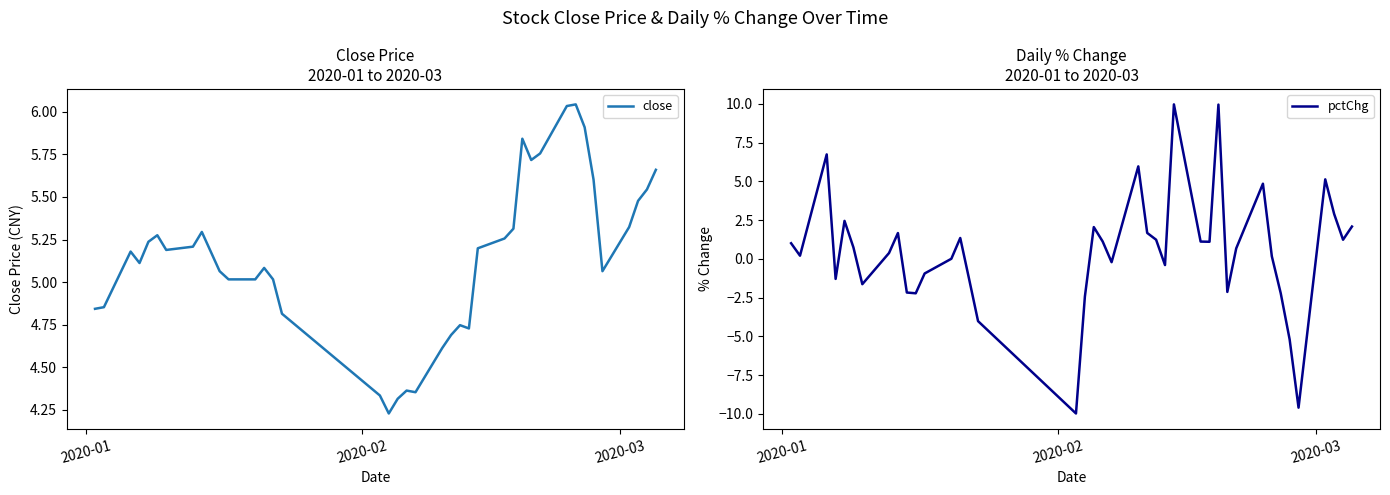

How many lines are shown in the chart?

2